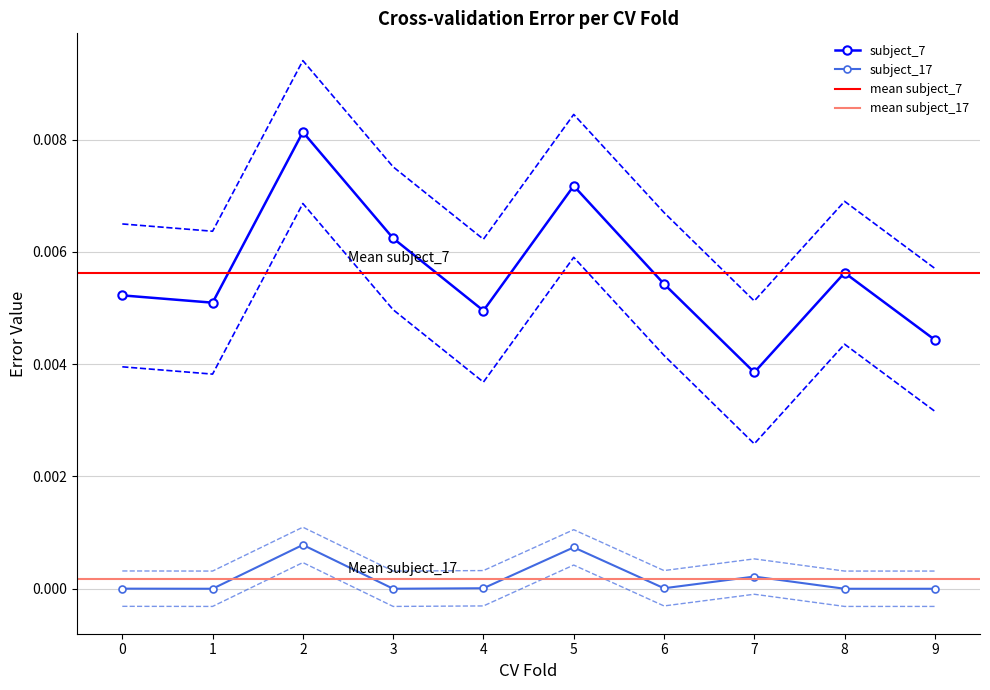

At which category is the sum across all series the highest?

2